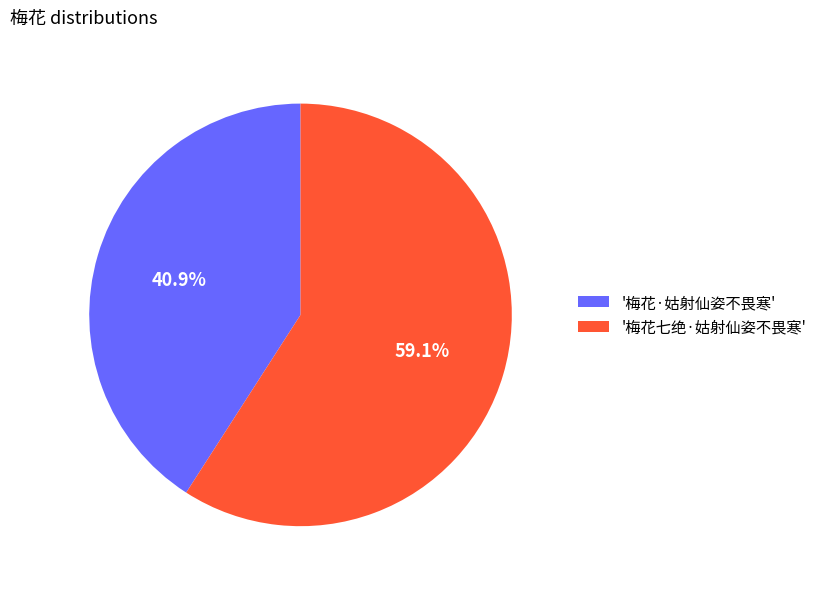

What portion of the pie excludes '梅花·姑射仙姿不畏寒'?

59.1%